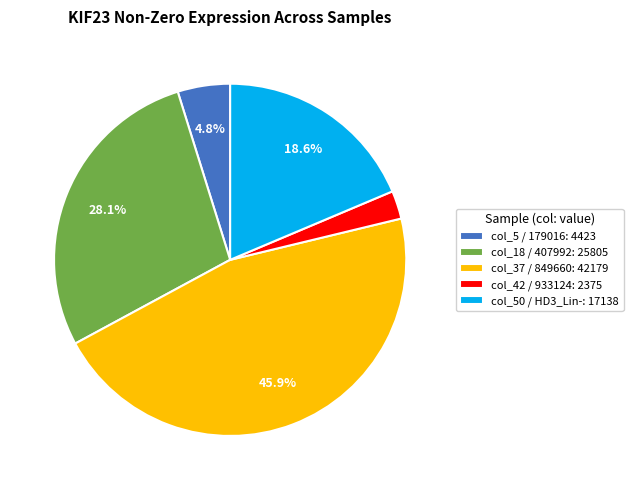

To the nearest percent, what is the average slice percentage?

20%